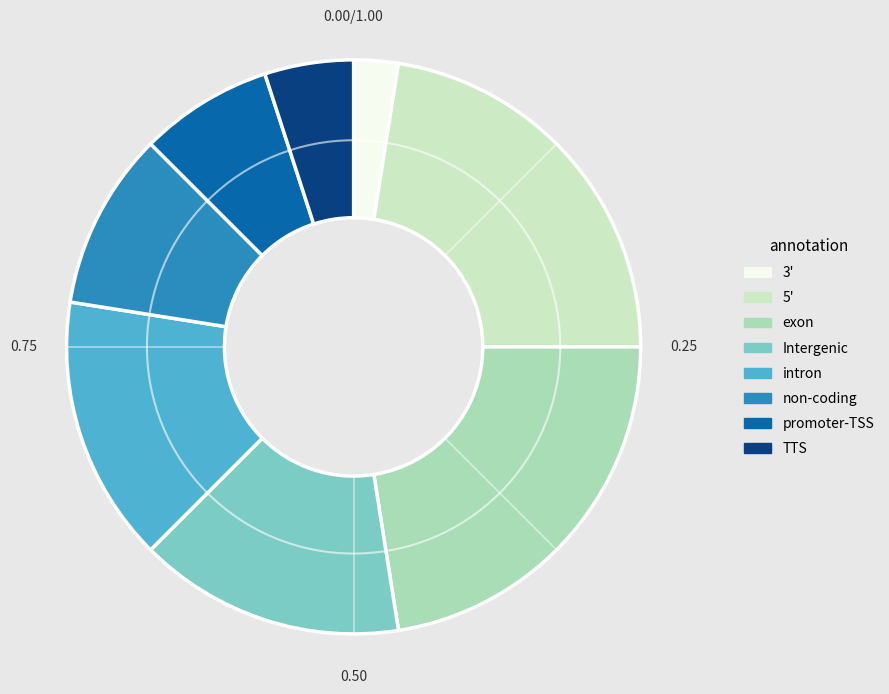

Do TTS and 5' together represent more than half of the pie?

No